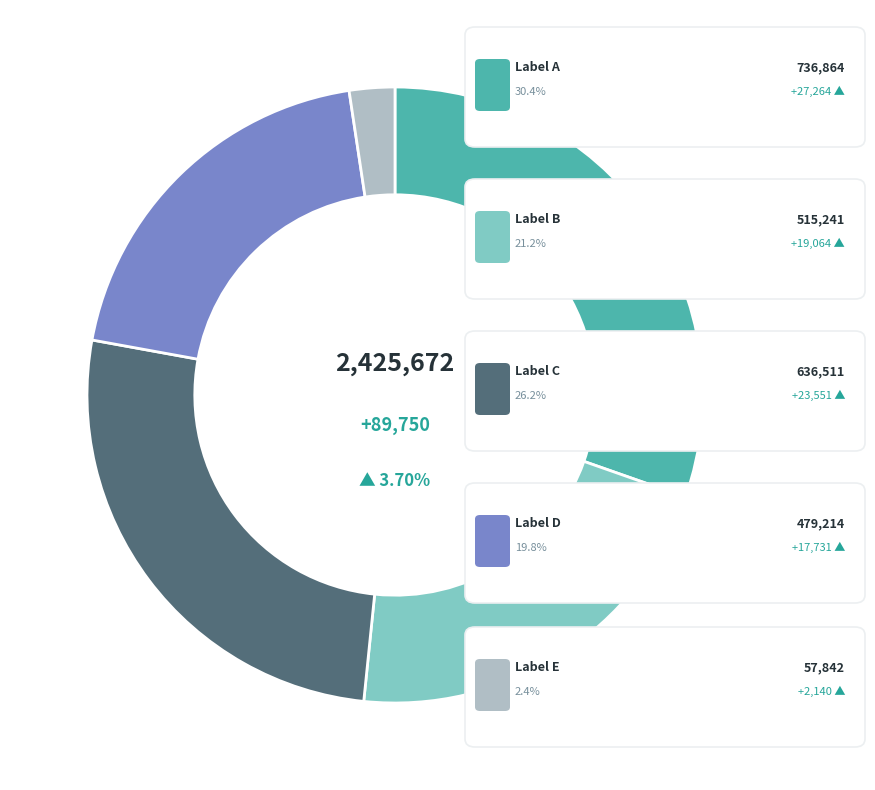

How many slices are in this pie chart?

5